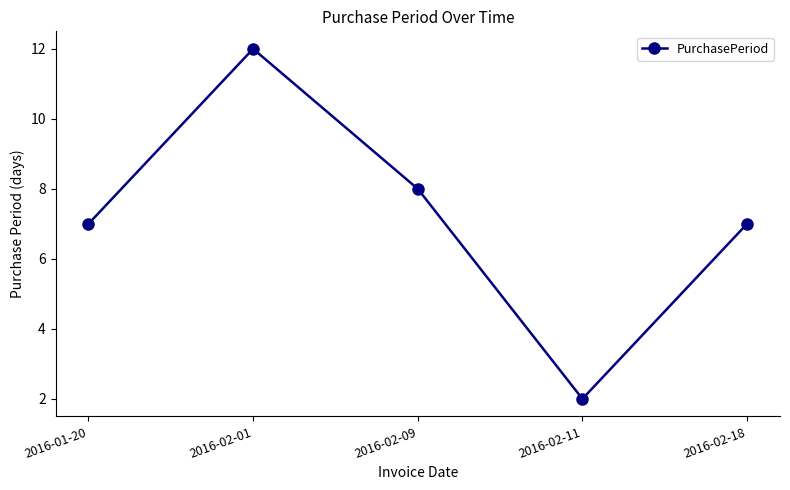

How many points are lower than both their immediate neighbors (excluding endpoints)?

1